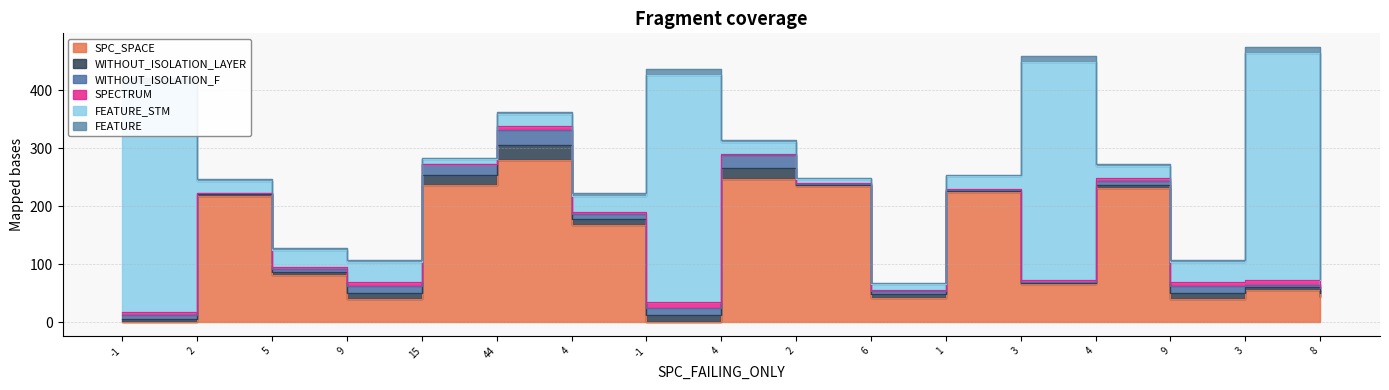

What is the sum of all WITHOUT_ISOLATION_LAYER values?

149